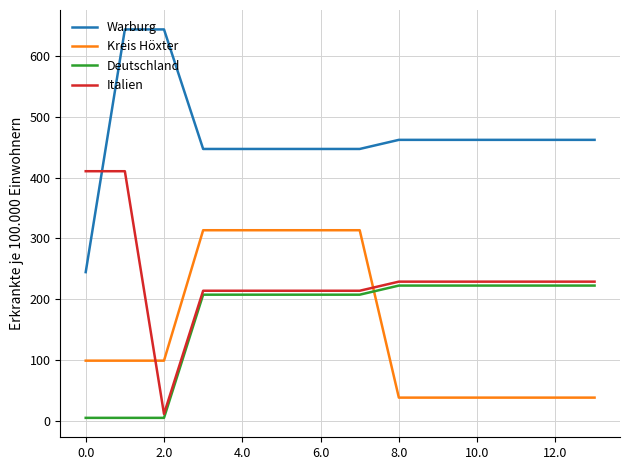

What is the greatest value displayed?

644.5